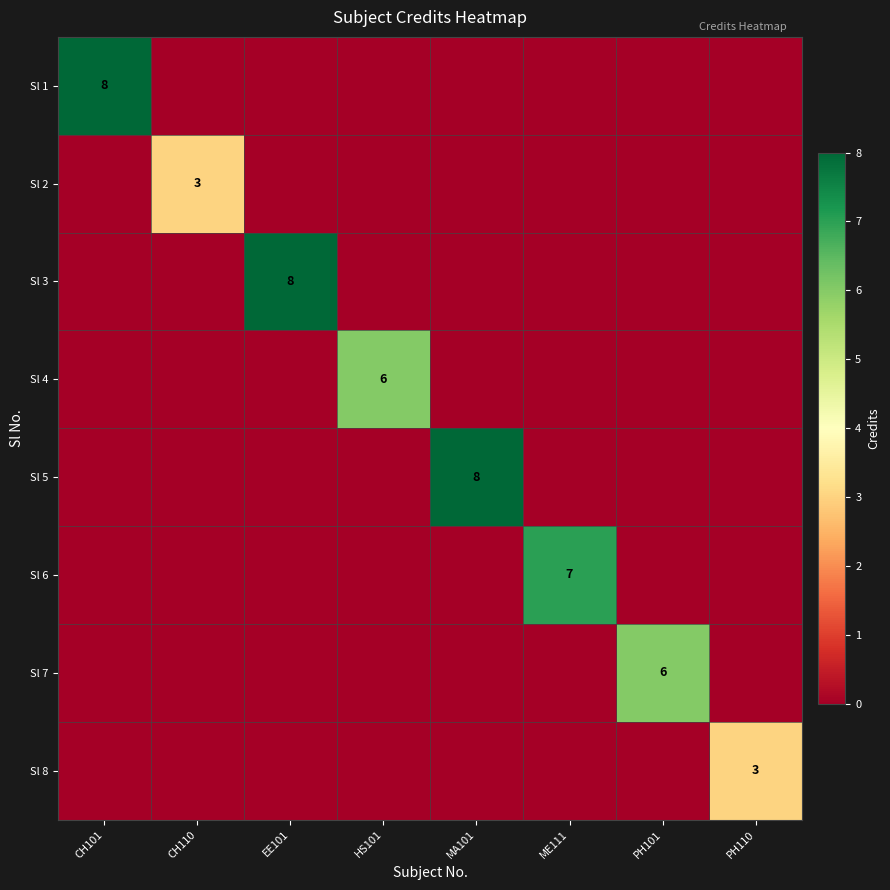

True or false: Sl 1 has a value of 8 at CH101.

True